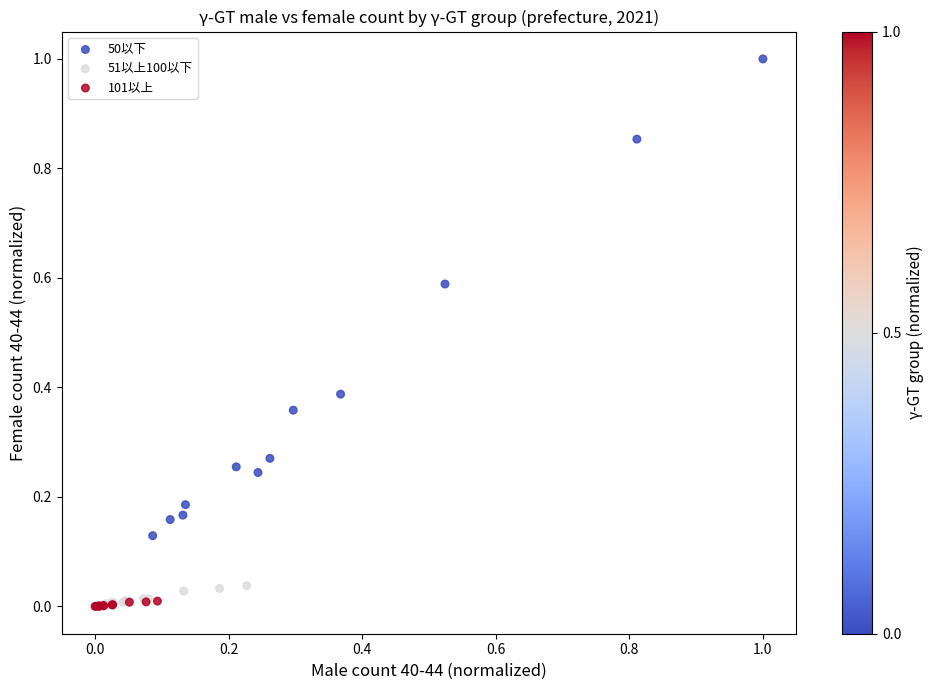

Which series has the largest Y range (max minus min)?

50以下